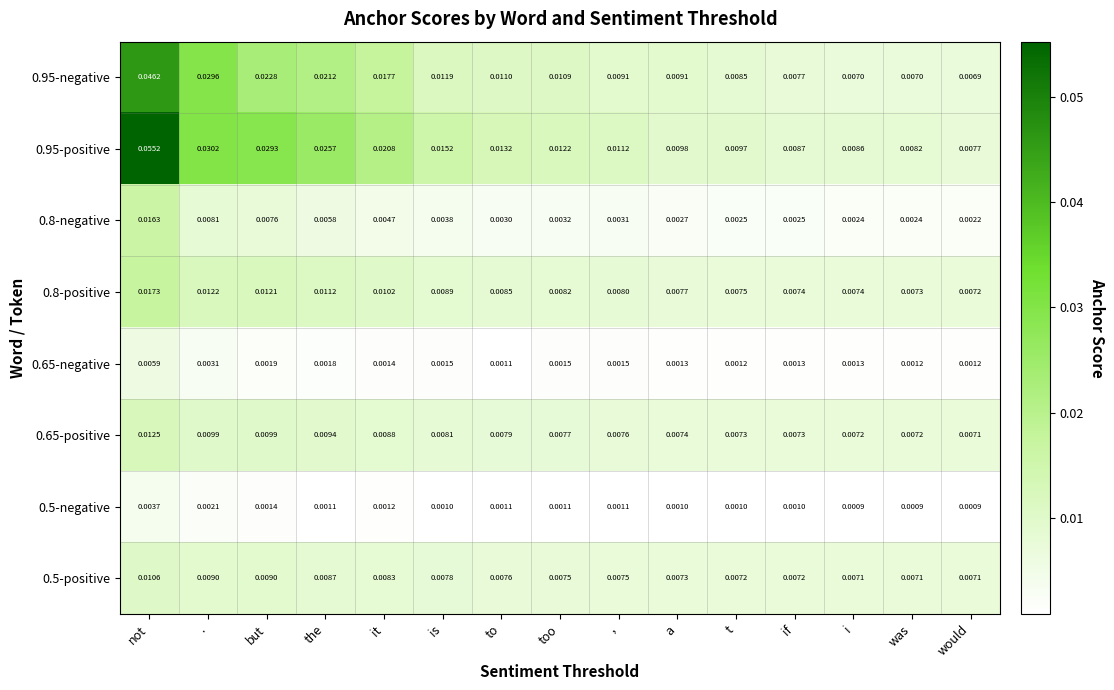

Which label corresponds to the largest value in the chart?

not